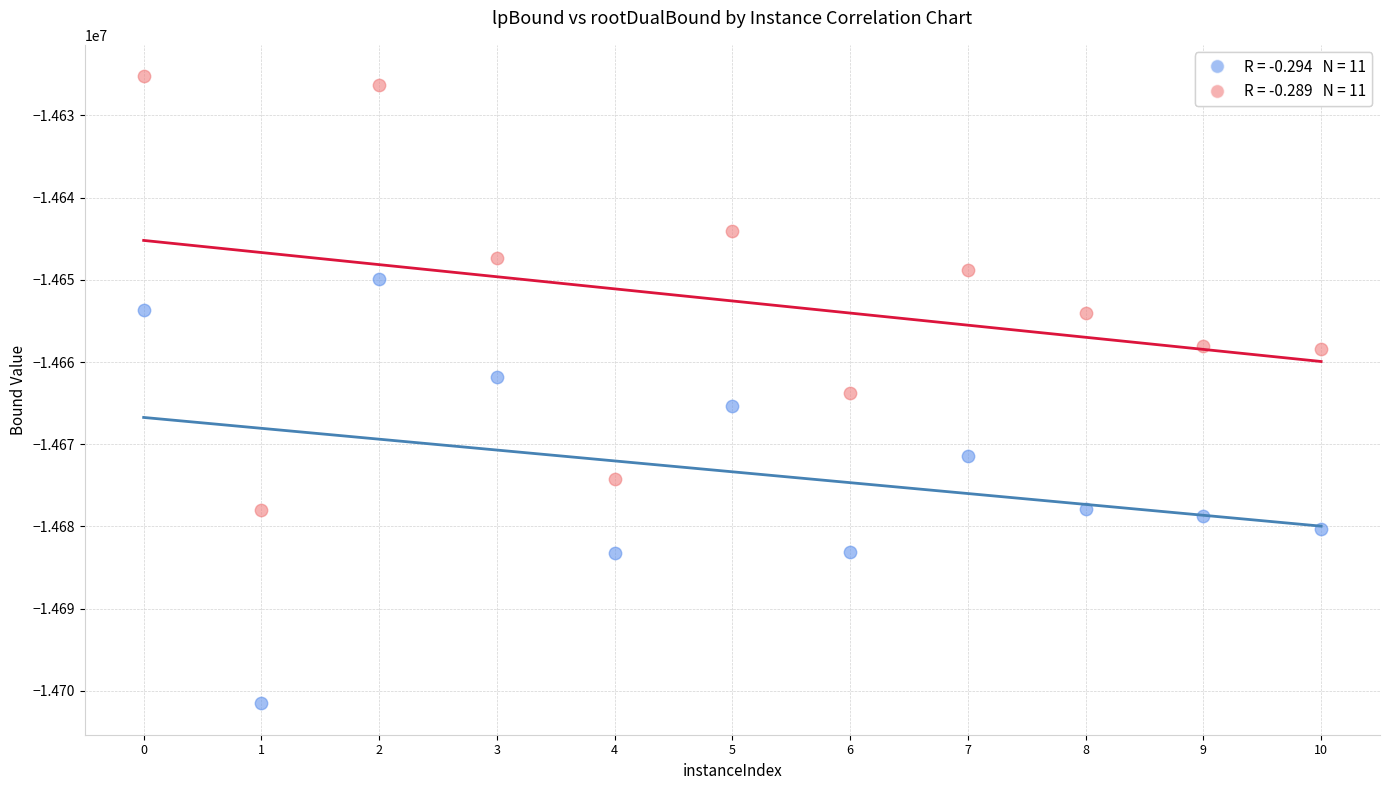

Across all data points, what is the range of X values (max minus min)?

10.0